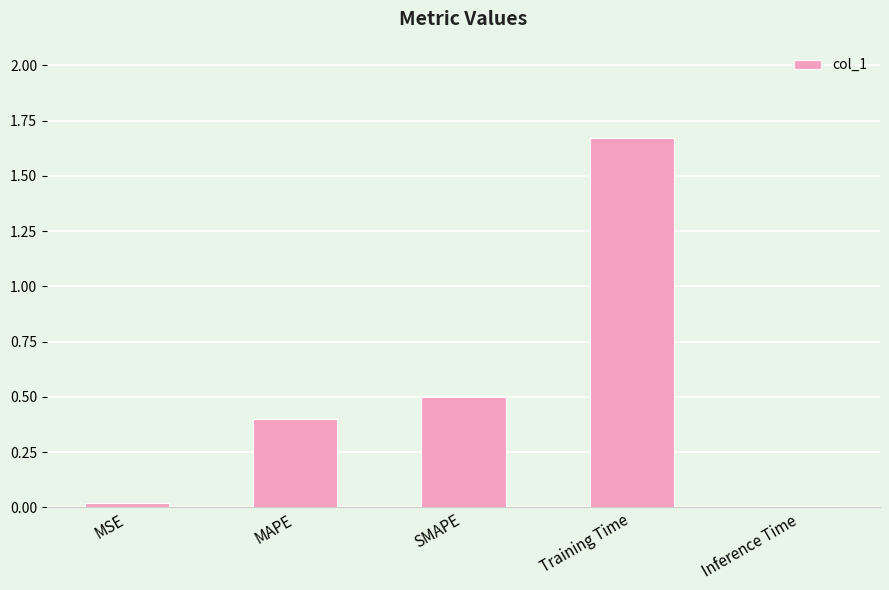

Are the bars horizontal?

No